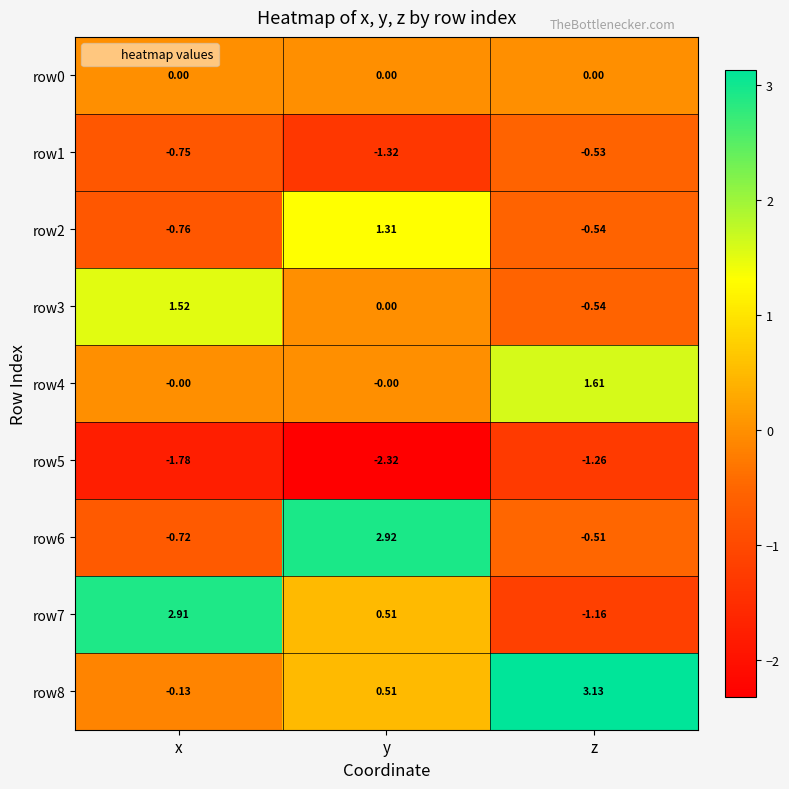

How many positive values does the row7 series have?

2